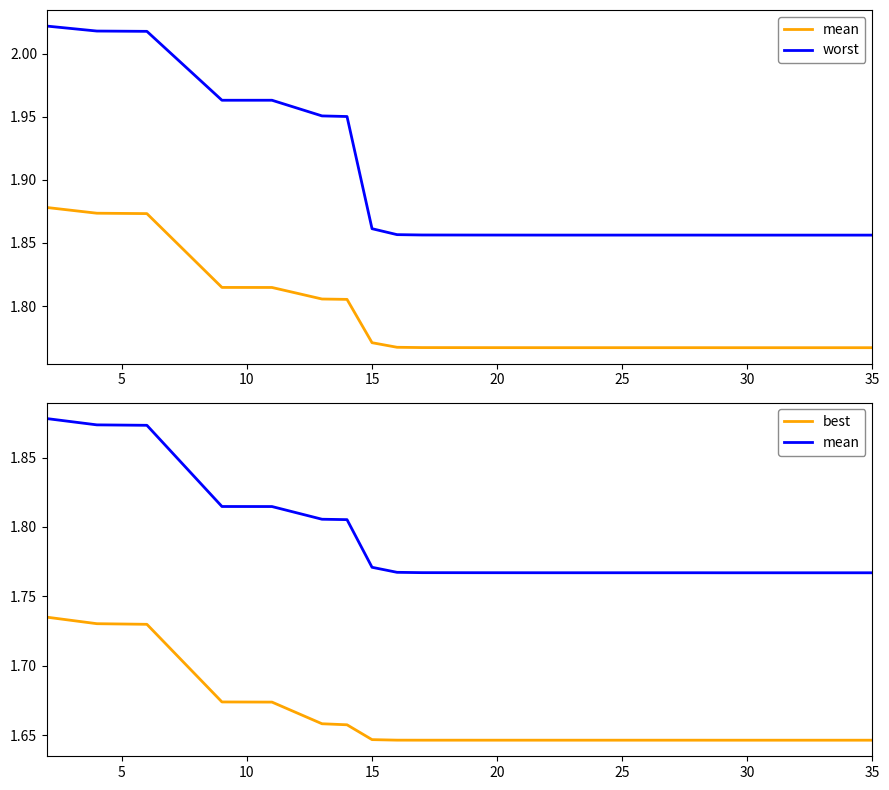

True or false: worst and best cross at least once.

False